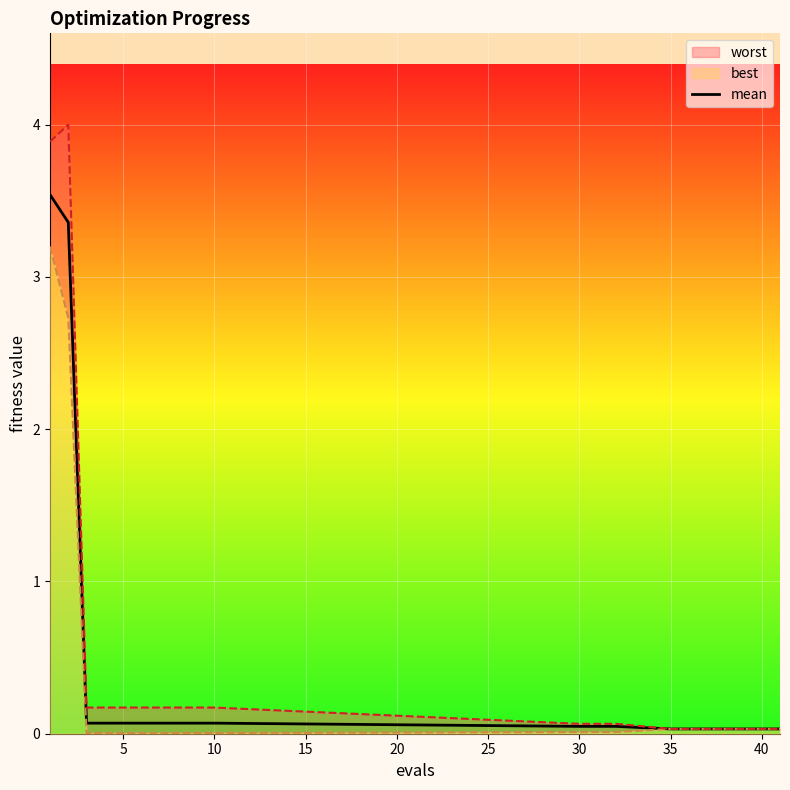

True or false: the data shows 0.0 at 16.

False